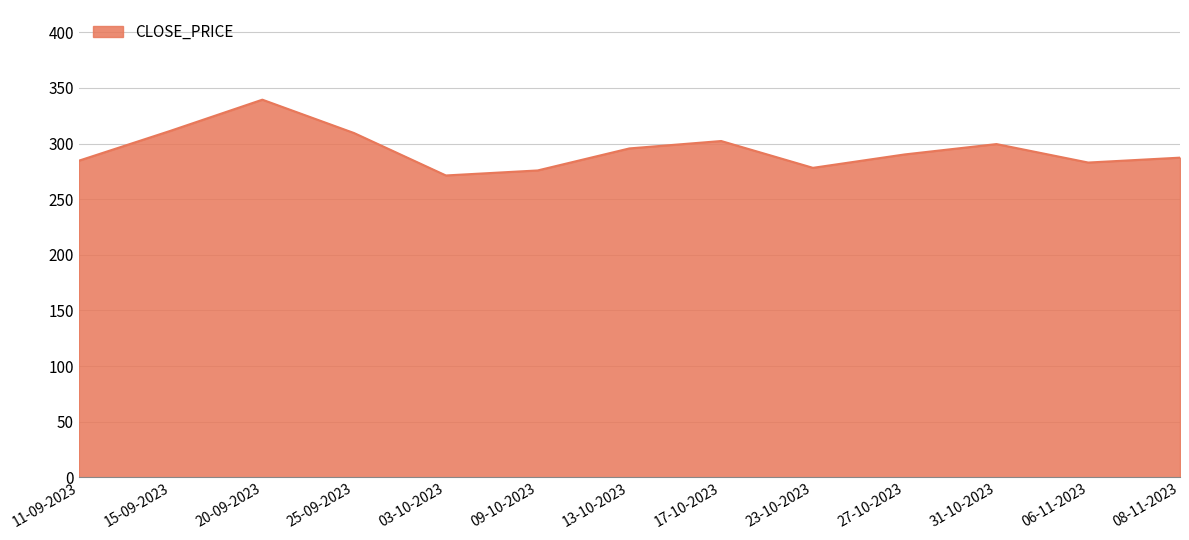

What is the difference between the values at 25-09-2023 and 27-10-2023?

19.2